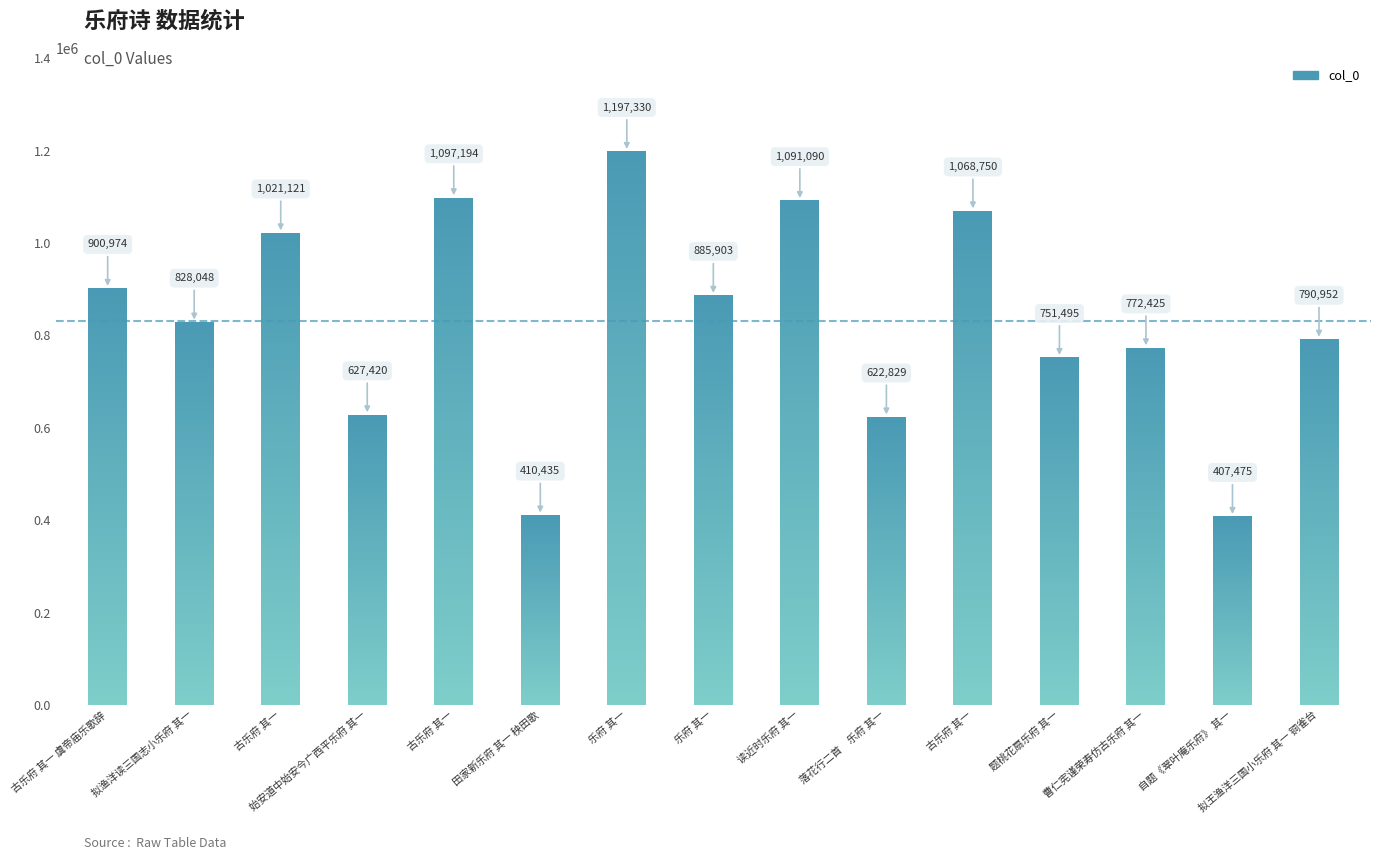

Reading left to right, list all the values displayed in this chart.

900974	828048	1021121	627420	1097194	410435	1197330	885903	1091090	622829	1068750	751495	772425	407475	790952